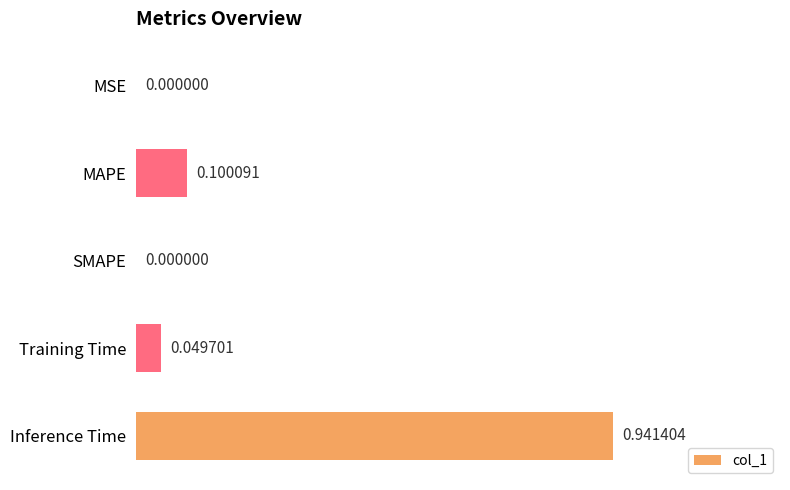

Count the number of data series in this chart.

1